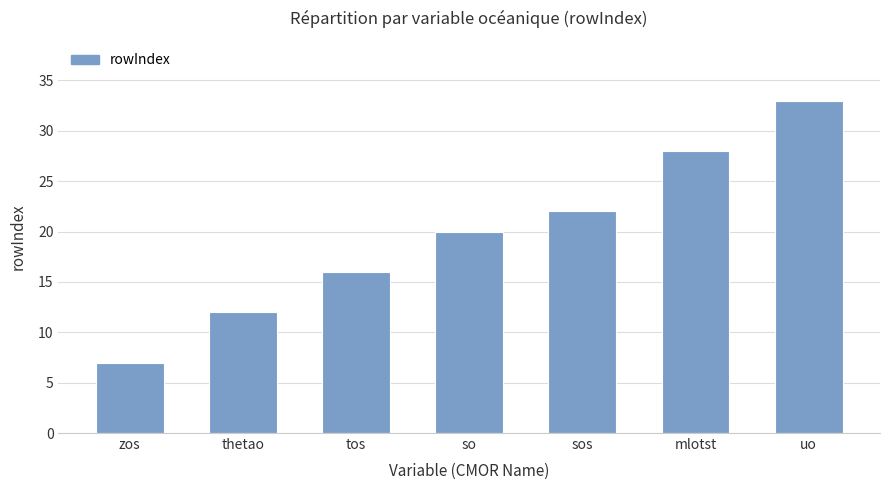

Reading left to right, transcribe all the data shown in this chart.

zos=7	thetao=12	tos=16	so=20	sos=22	mlotst=28	uo=33